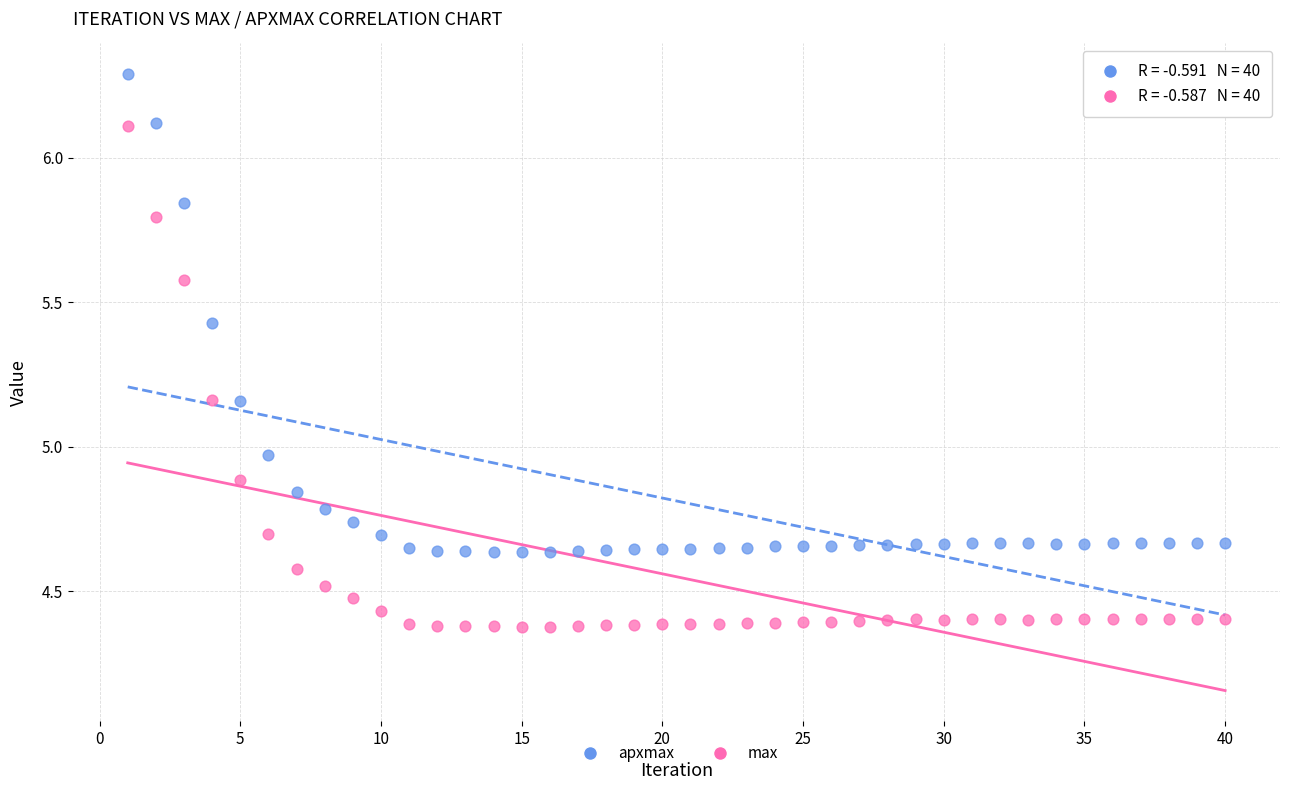

Across all data points, what is the range of Y values (max minus min)?

1.9